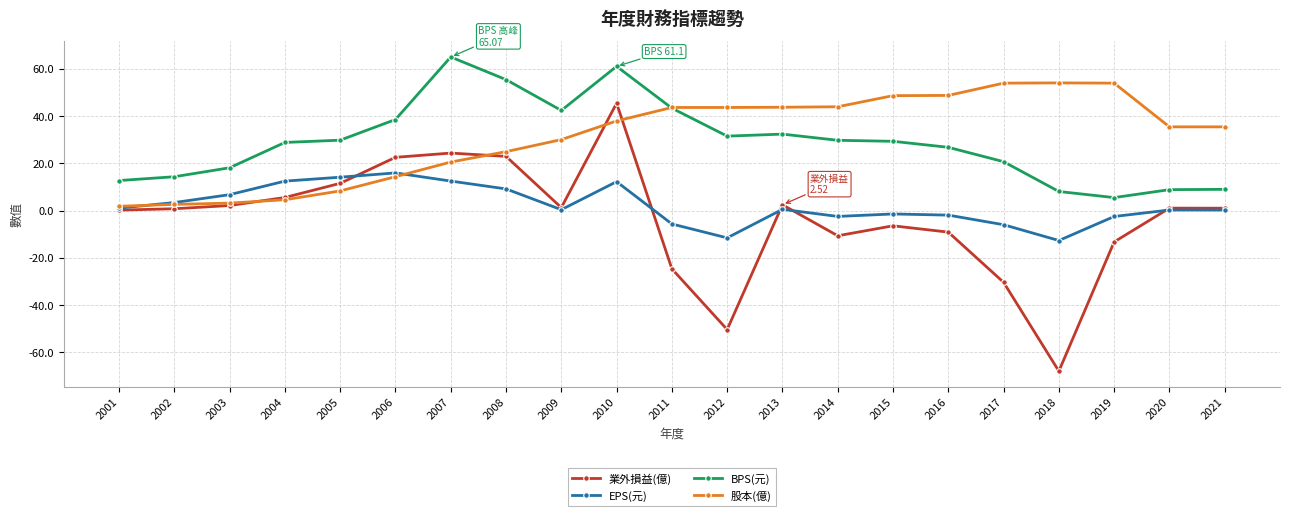

How many categories are shown in the chart?

21